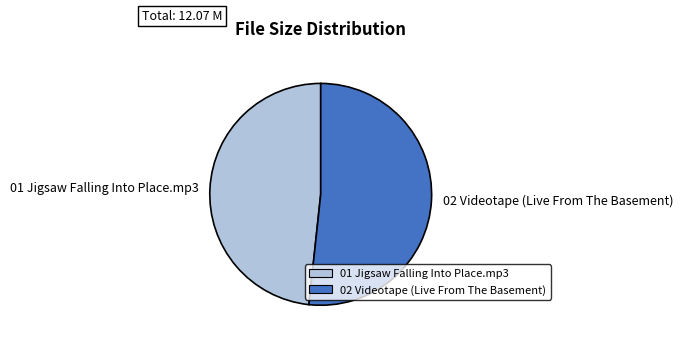

Between 01 Jigsaw Falling Into Place.mp3 and 02 Videotape (Live From The Basement), which is larger?

02 Videotape (Live From The Basement)